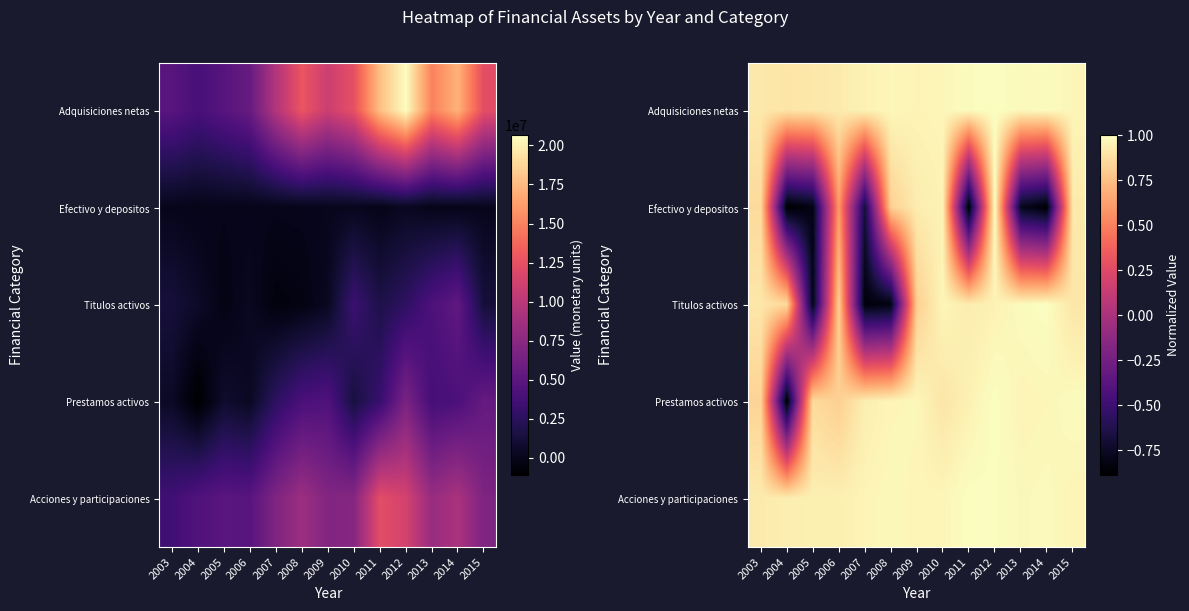

At which category is the sum across all series the highest?

2012